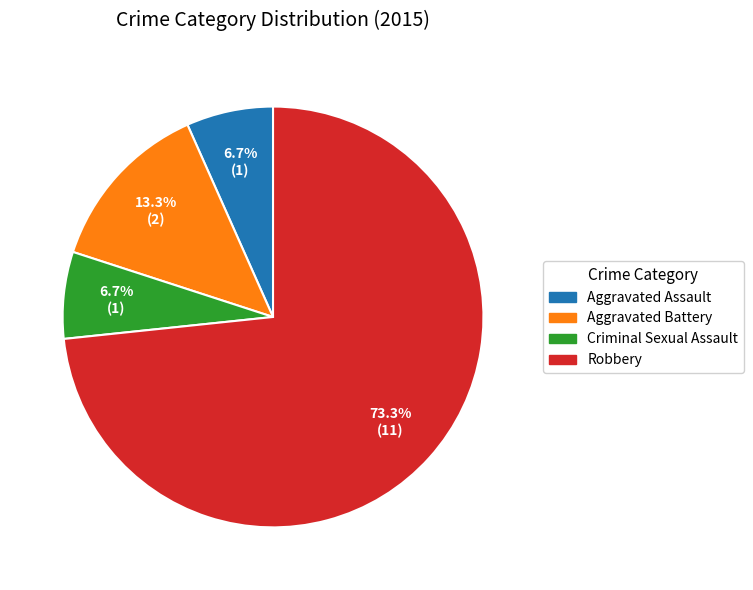

What is the largest slice in the pie chart?

Robbery